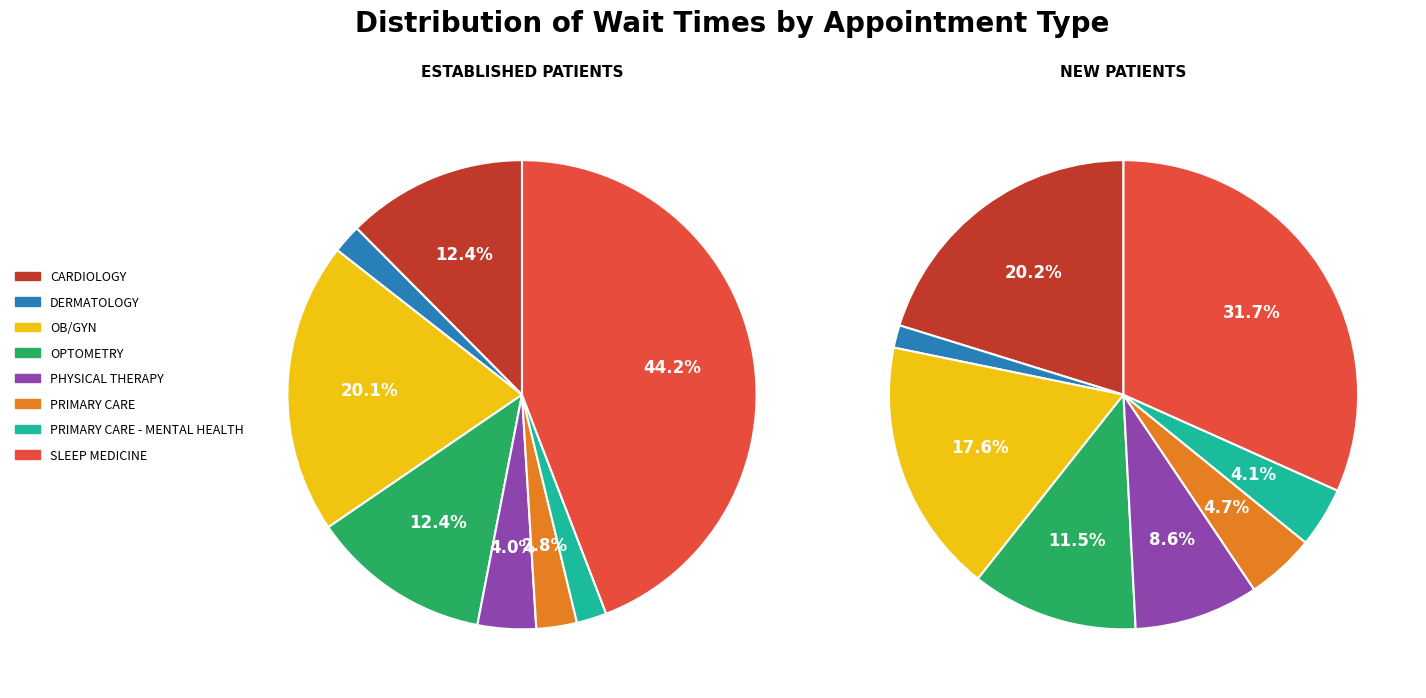

Does DERMATOLOGY represent more than half of the total?

No